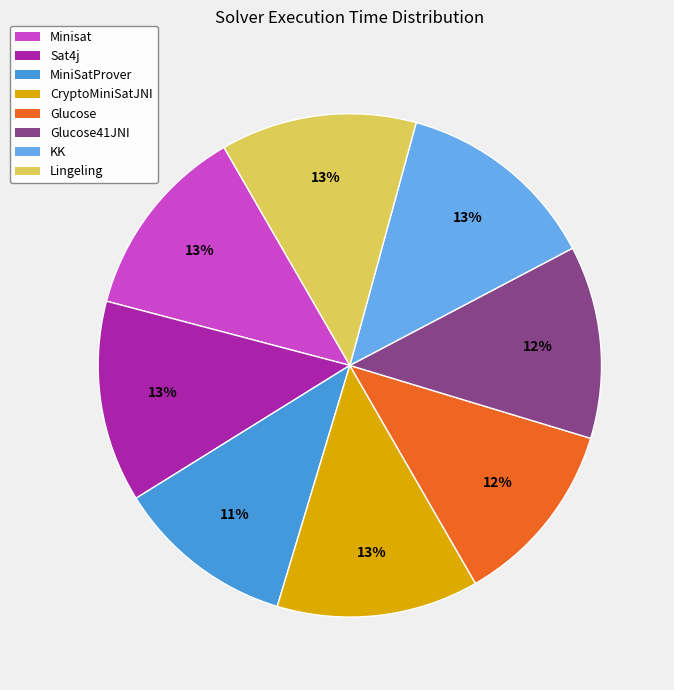

Is it true that CryptoMiniSatJNI is 13% of the pie?

True